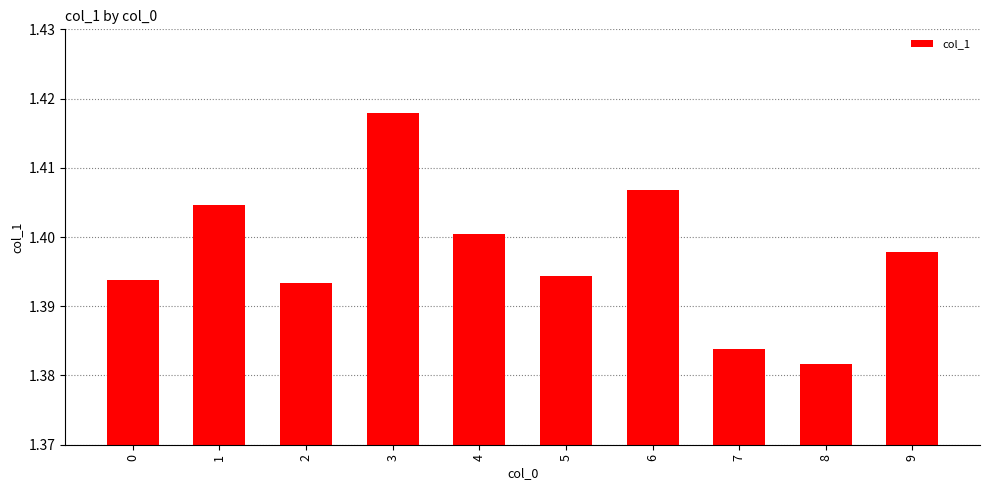

Which label corresponds to the smallest value in the chart?

8